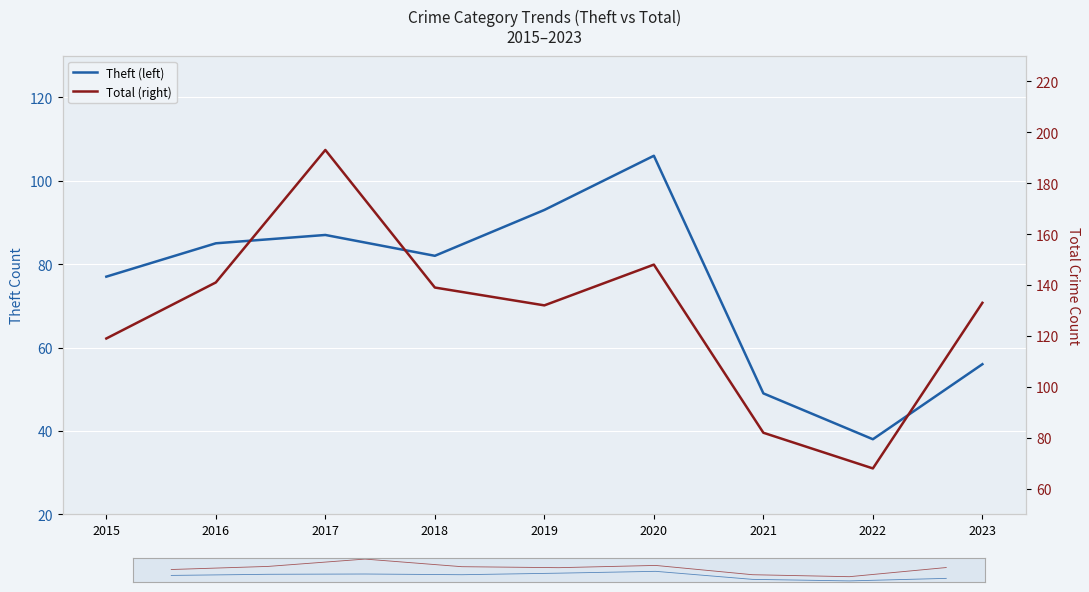

At which category does Total (right) reach its first local peak?

2017